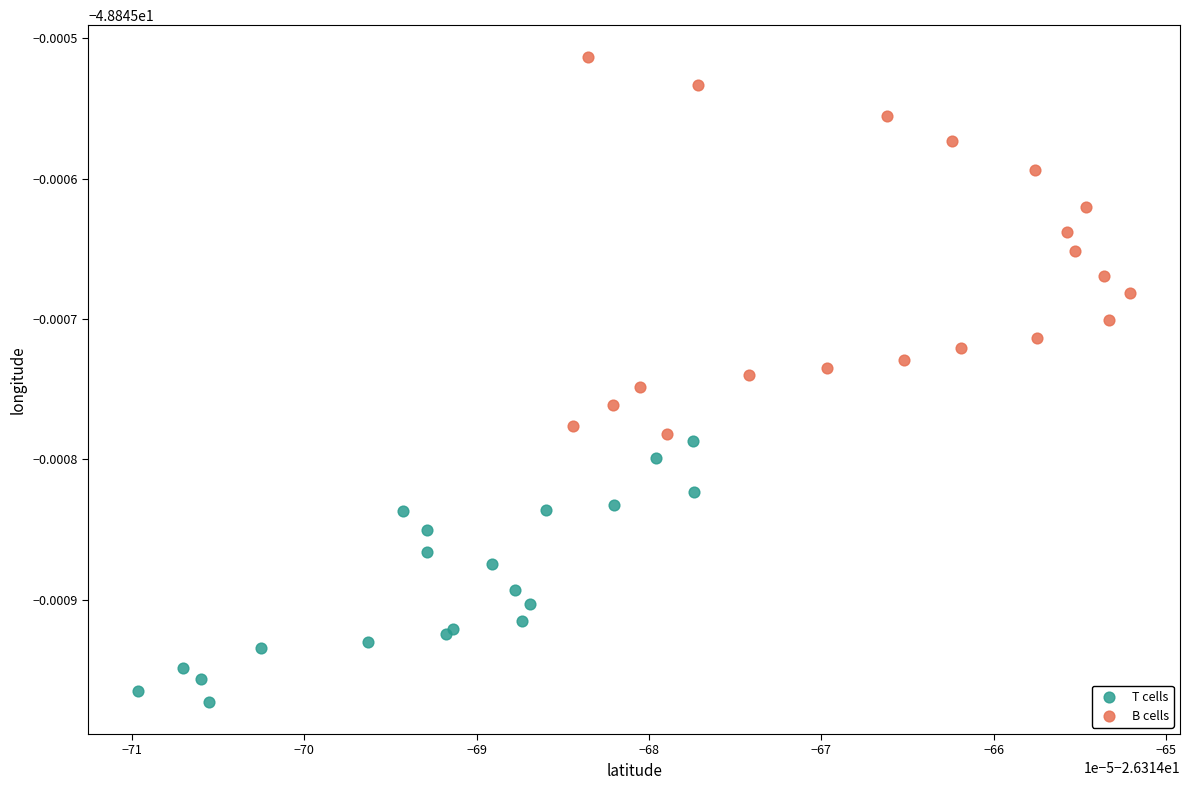

Which series contains the highest Y value?

B cells